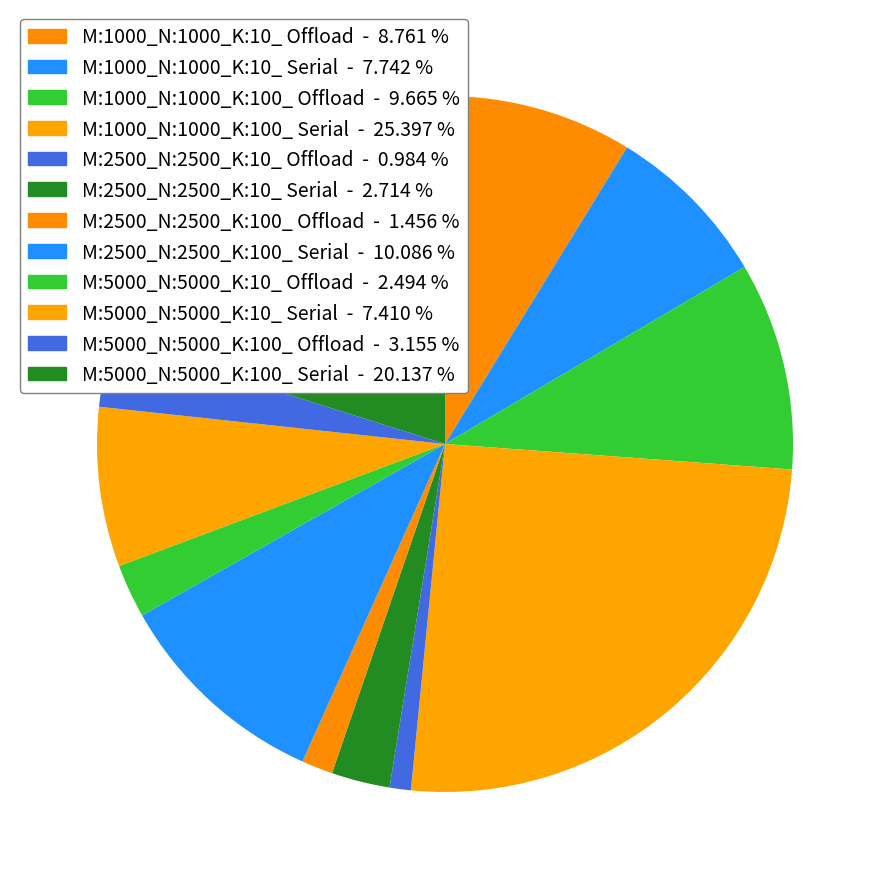

Does M:5000_N:5000_K:100_ Offload represent more than half of the total?

No